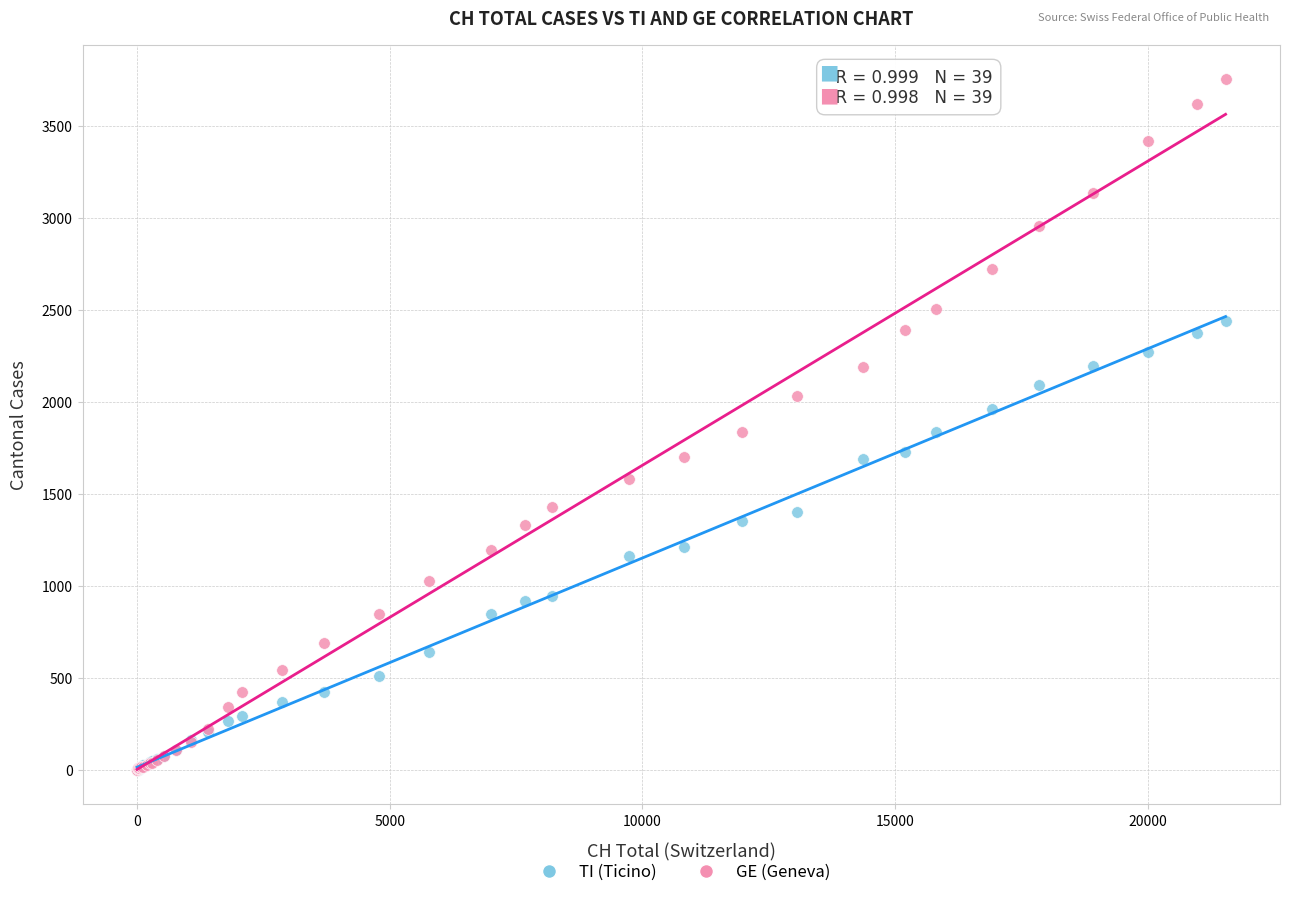

What are all the series names shown in the legend?

TI (Ticino), GE (Geneva)